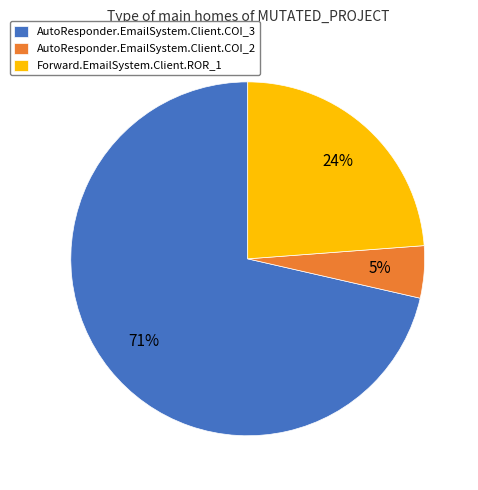

What is the smallest slice in the pie chart?

AutoResponder.EmailSystem.Client.COI_2